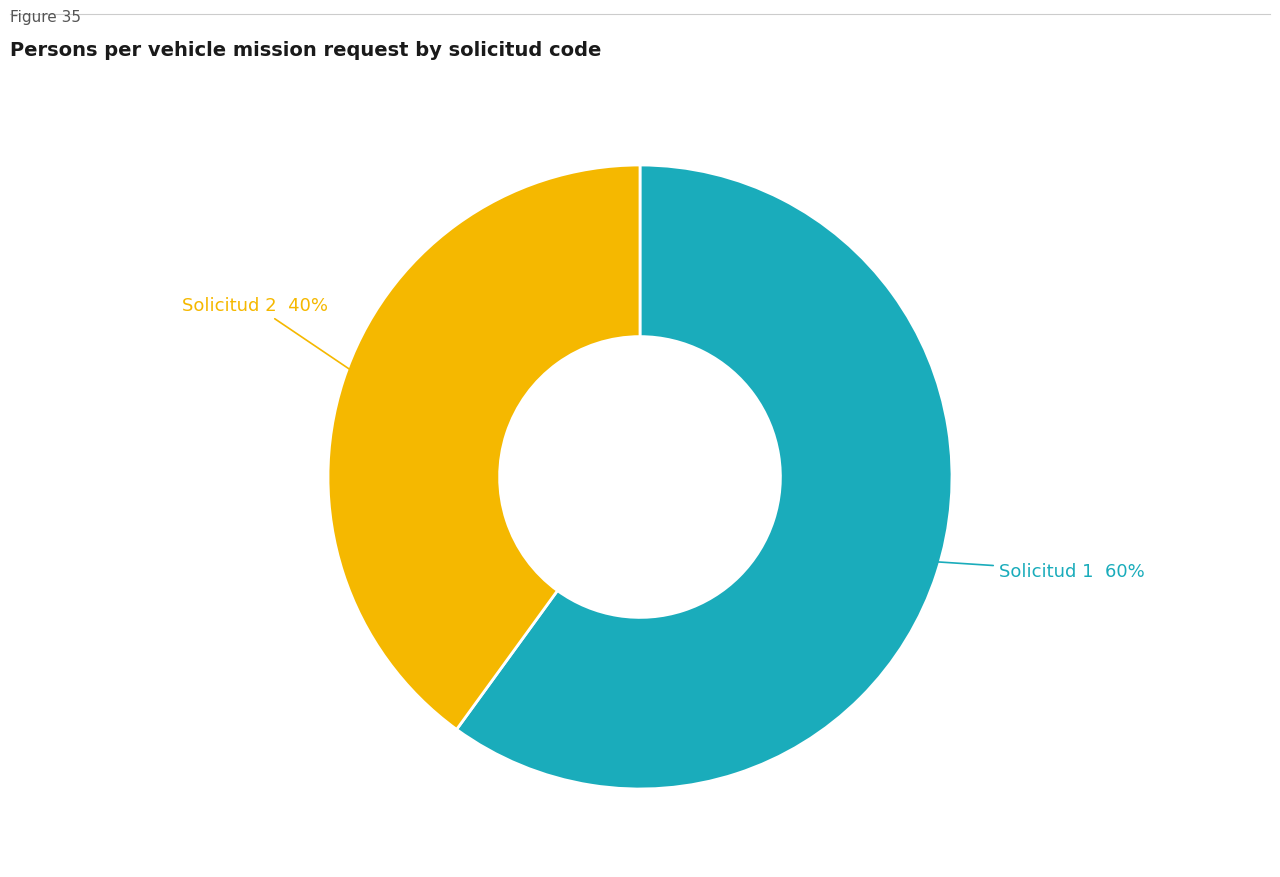

To the nearest percent, what is the difference between the largest and smallest slice percentages?

20%